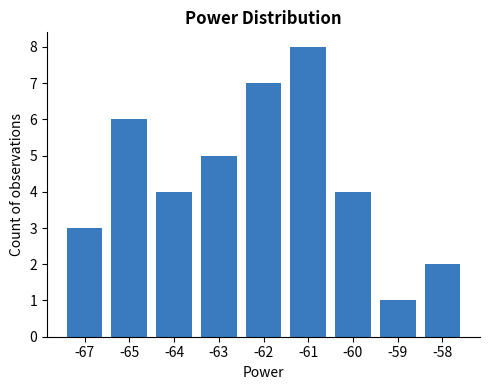

What is the difference between the values at -60 and -63?

1